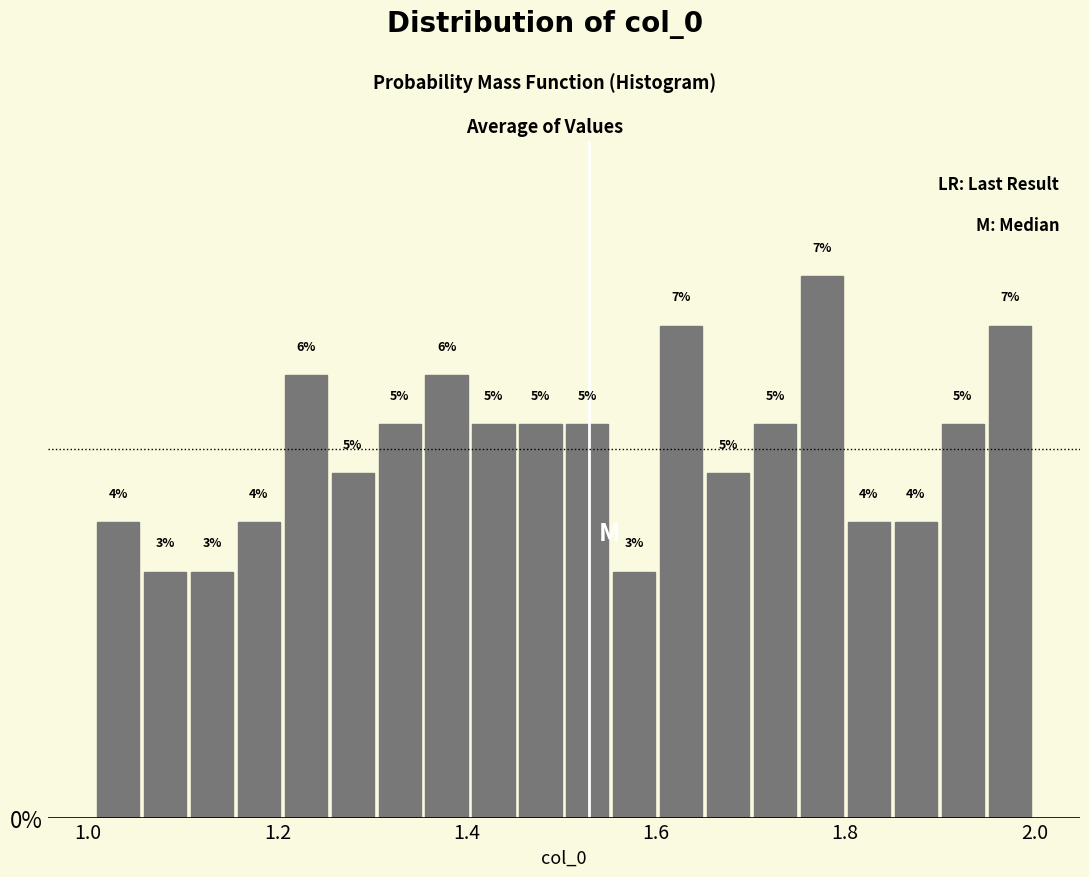

Read against the x-axis, roughly where is the centre of the tallest bar?

1.78